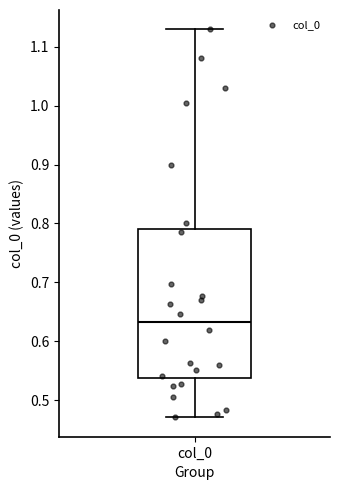

Transcribe this box plot: give where the median line is, the range the box spans, and where the two whiskers end, as read against the y-axis. The values are not printed on the chart, so give them approximately, as read against the axis.

median 0.63, box 0.54 to 0.79, whiskers 0.47 to 1.13